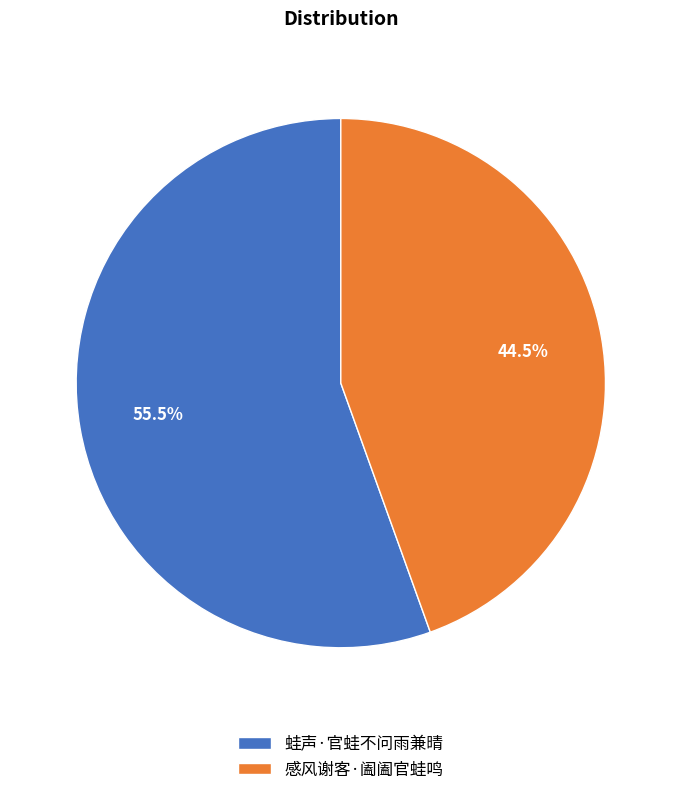

To the nearest percent, what is the average slice percentage?

50%